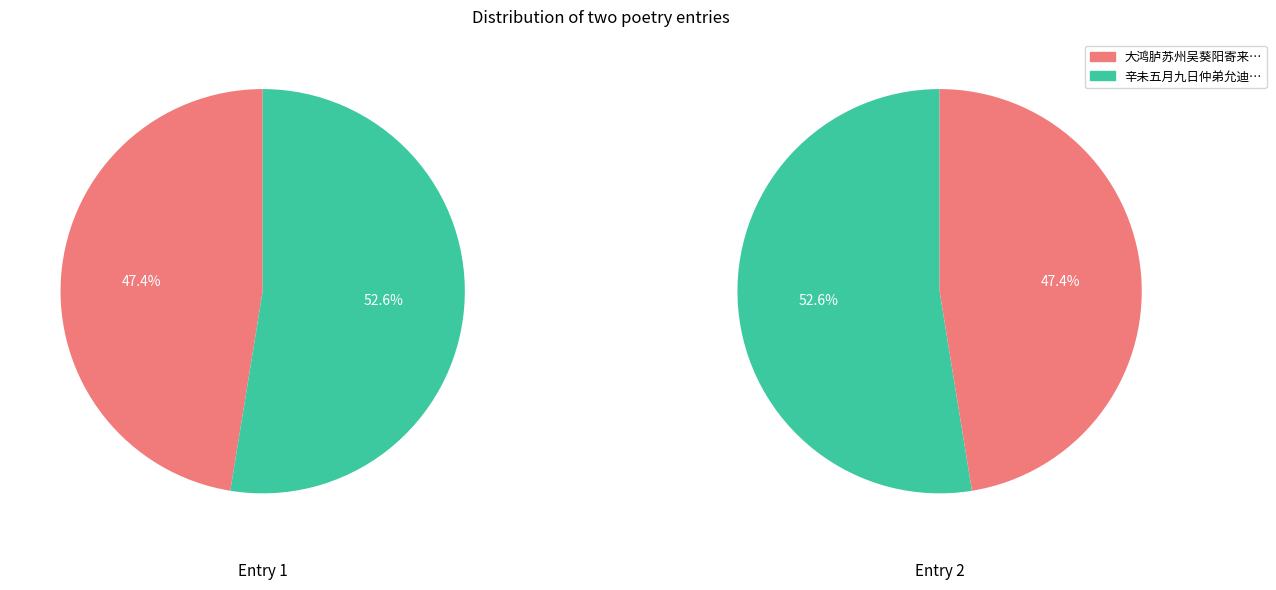

The 辛未五月九日仲弟允迪自丹阳寄来江行五咏时久候不至遂用其末章韵作一诗答之 slice represents 53% of the pie. True or false?

True